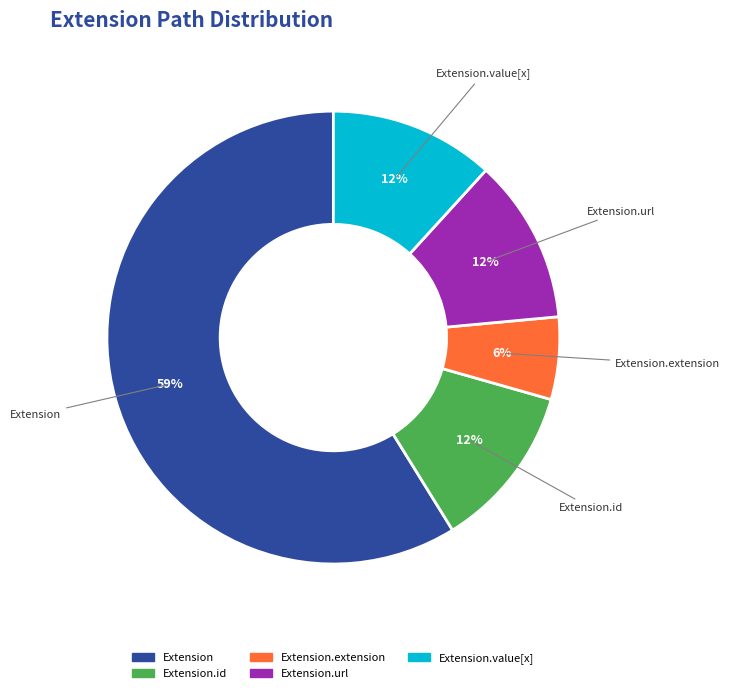

Is there any slice that represents more than half of the pie?

Yes